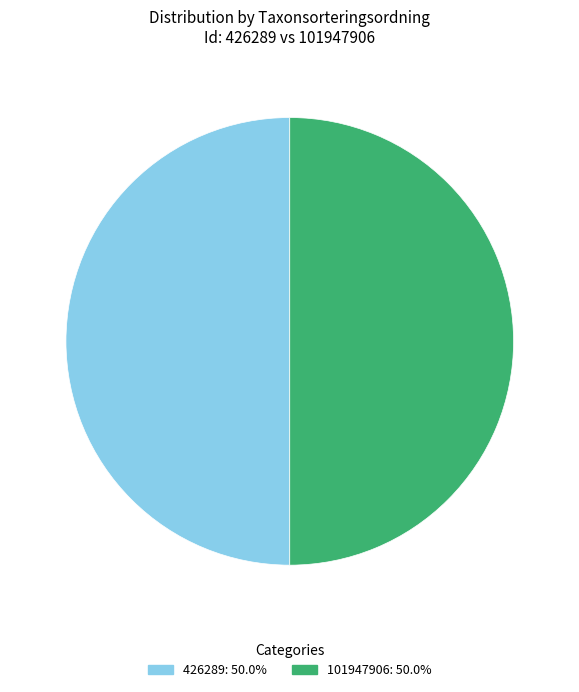

True or false: 101947906 accounts for 50% of the total.

True